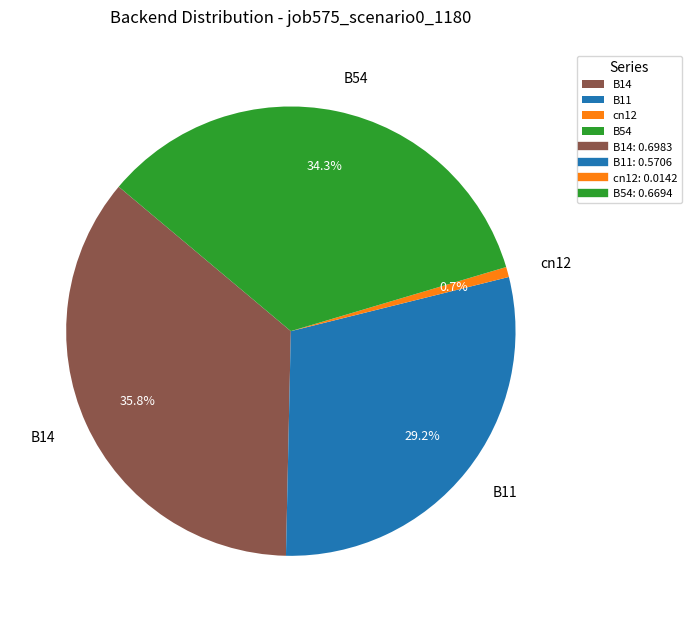

Which category has the smallest portion of the pie?

cn12